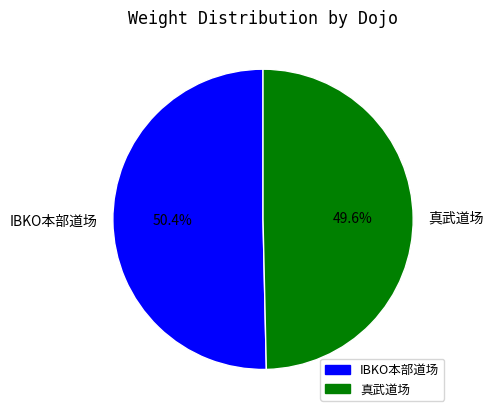

Between IBKO本部道场 and 真武道场, which is larger?

IBKO本部道场